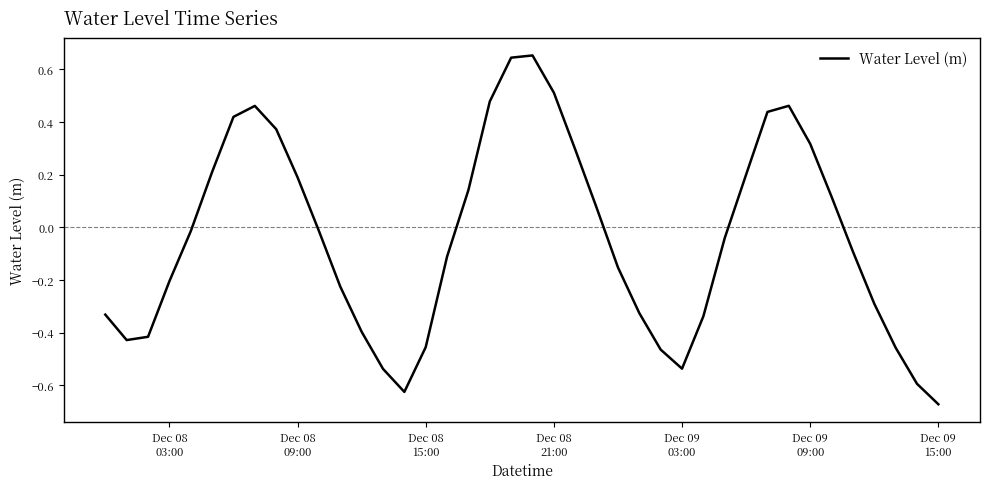

How many interior local peaks (higher than both neighbors) does the data have?

3